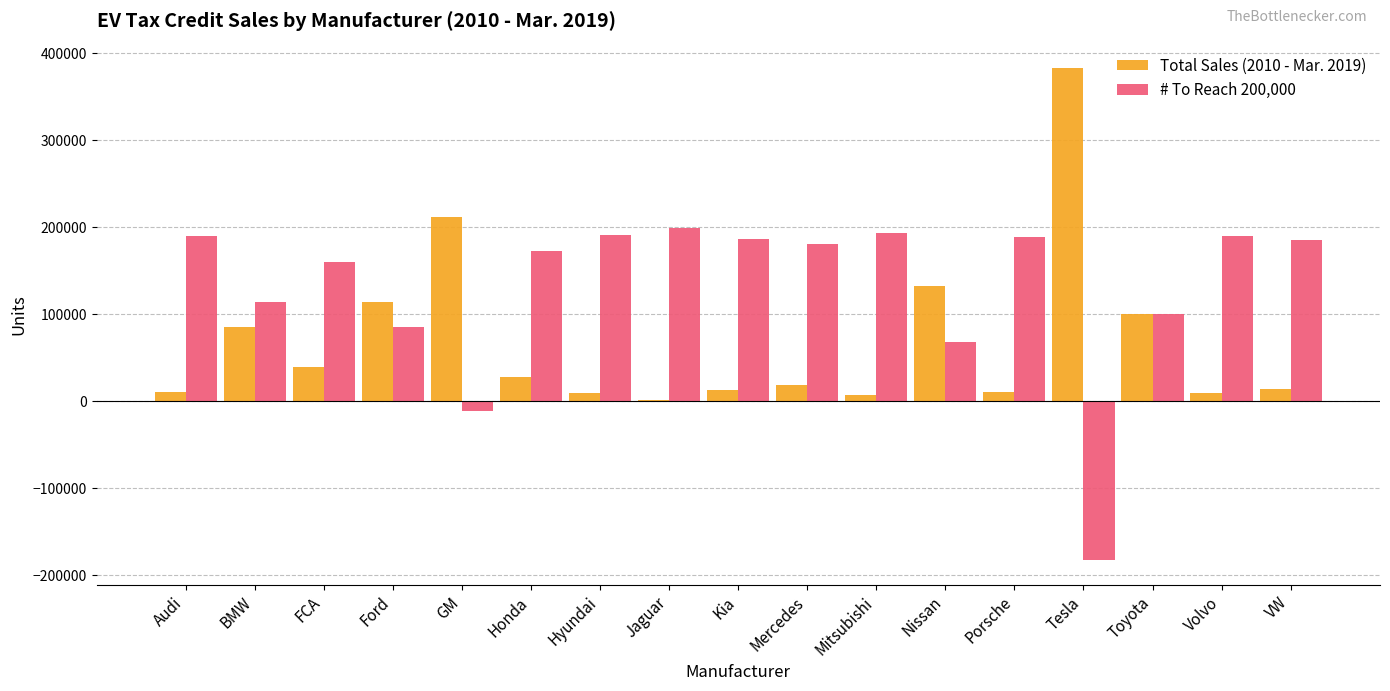

The Total Sales (2010 - Mar. 2019) series shows 99918 at Toyota. True or false?

True